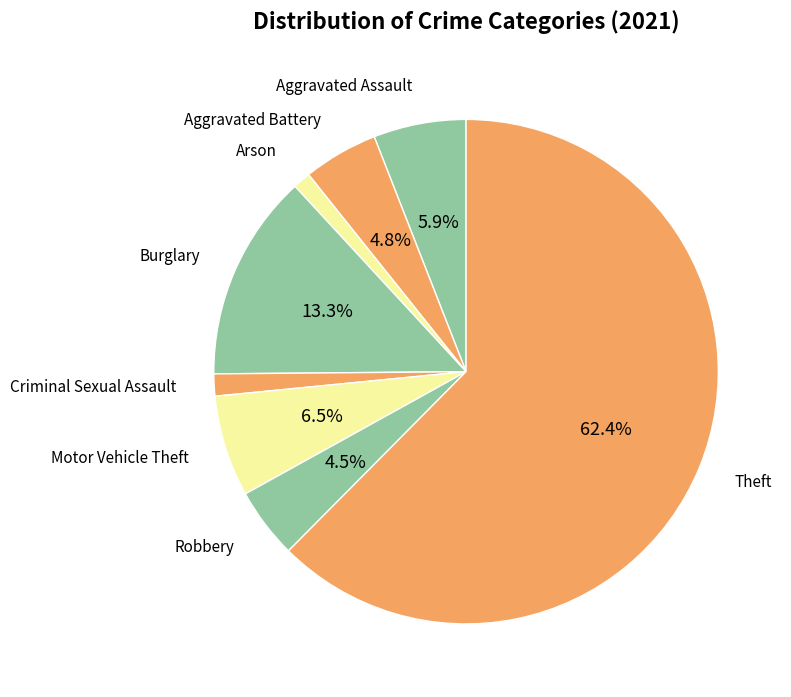

How many slices are in this pie chart?

8